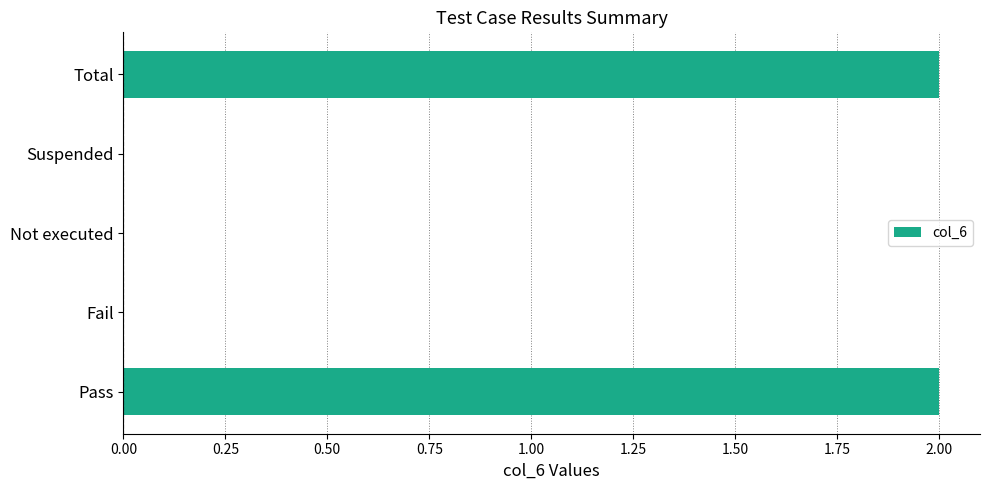

Reading bottom to top, transcribe all the data shown in this chart.

Pass=2	Fail=0	Not executed=0	Suspended=0	Total=2